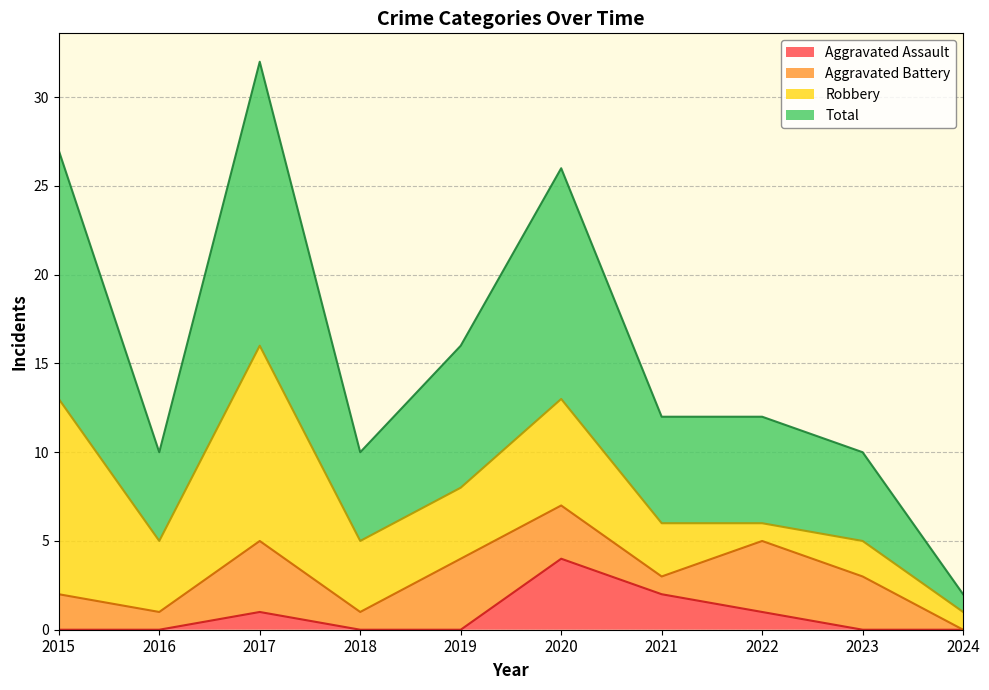

What is the spread (max minus min) of values at 2023?

10